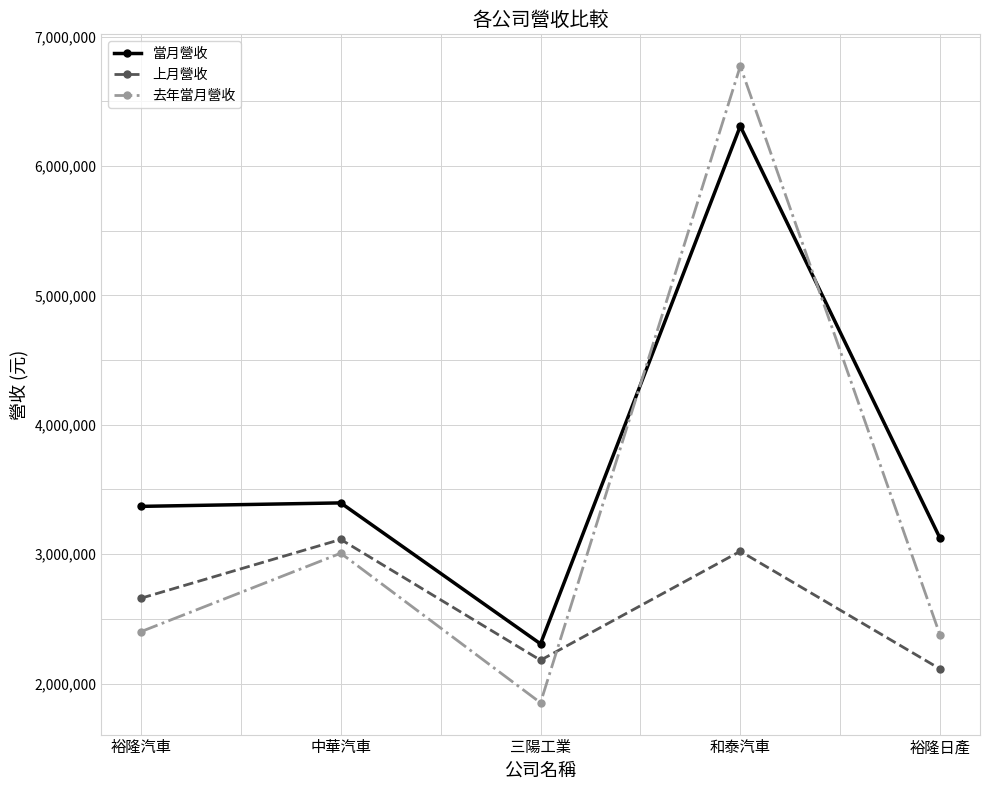

Count the number of data series in this chart.

3